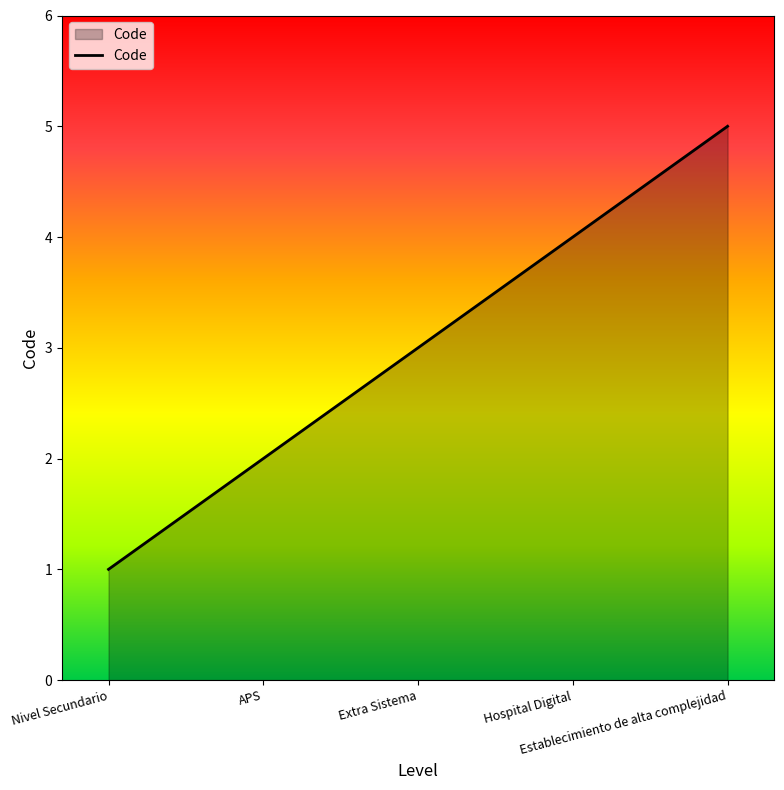

List the labels in order of value, largest first.

Establecimiento de alta complejidad, Hospital Digital, Extra Sistema, APS, Nivel Secundario